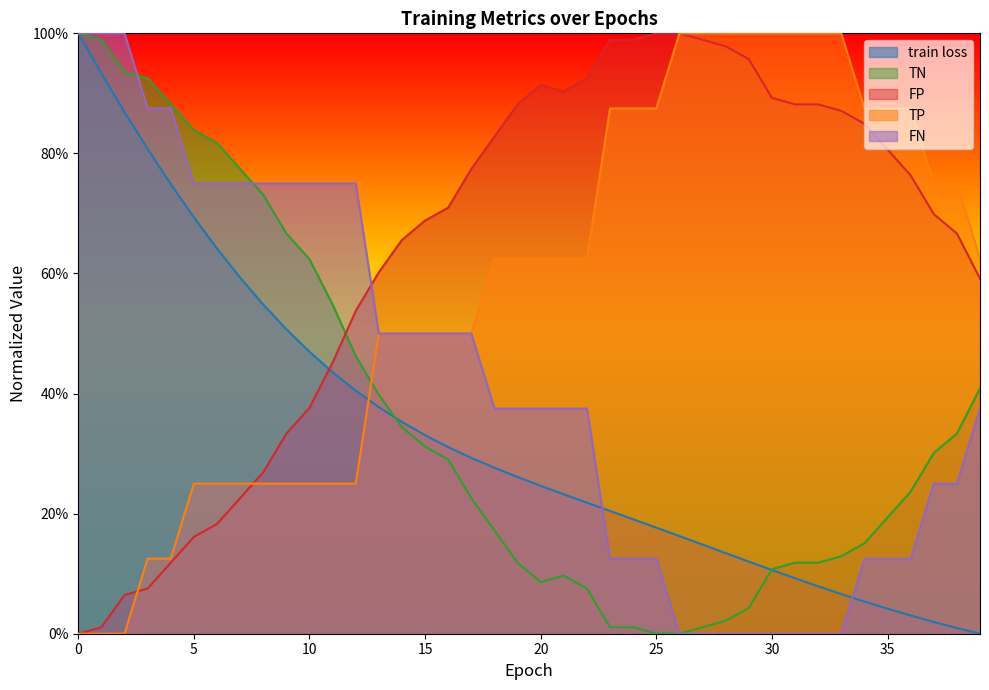

What is the greatest value displayed?

1.0